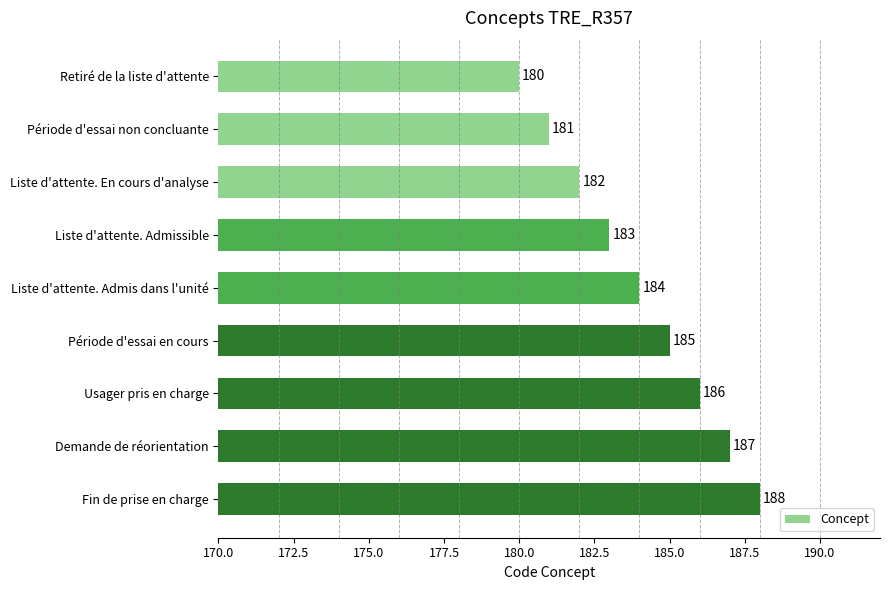

True or false: the data shows 289 at Retiré de la liste d'attente.

False